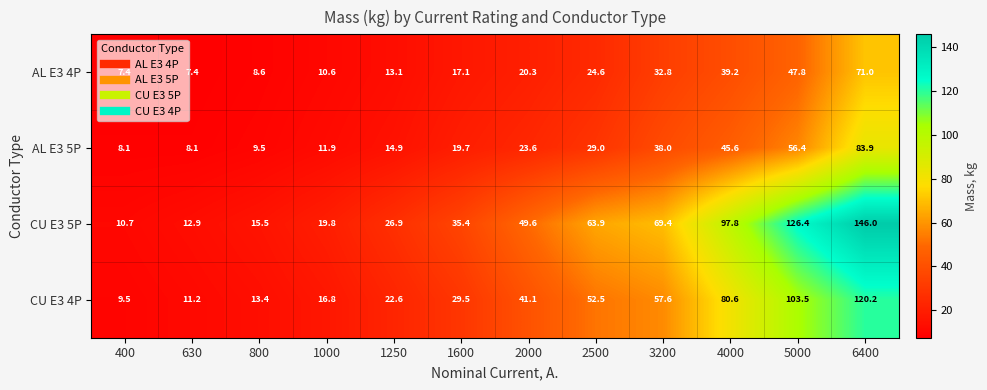

At 6400, list the series in order from smallest to largest.

AL E3 4P, AL E3 5P, CU E3 4P, CU E3 5P